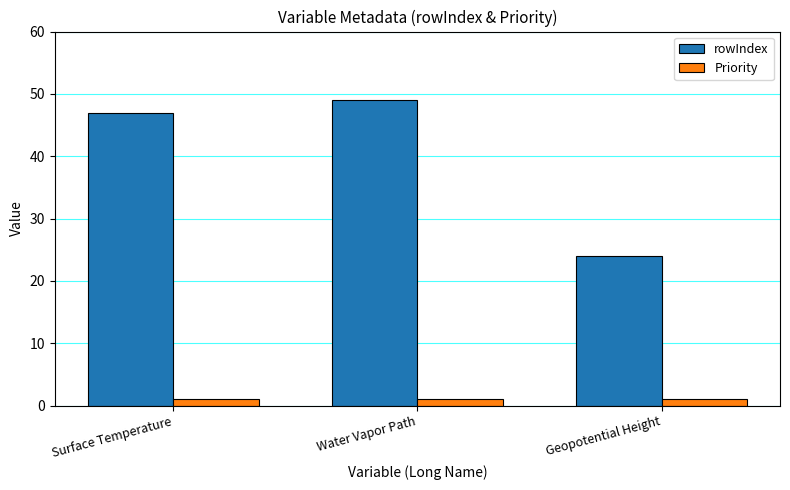

Which category has the highest value across all series?

Water Vapor Path